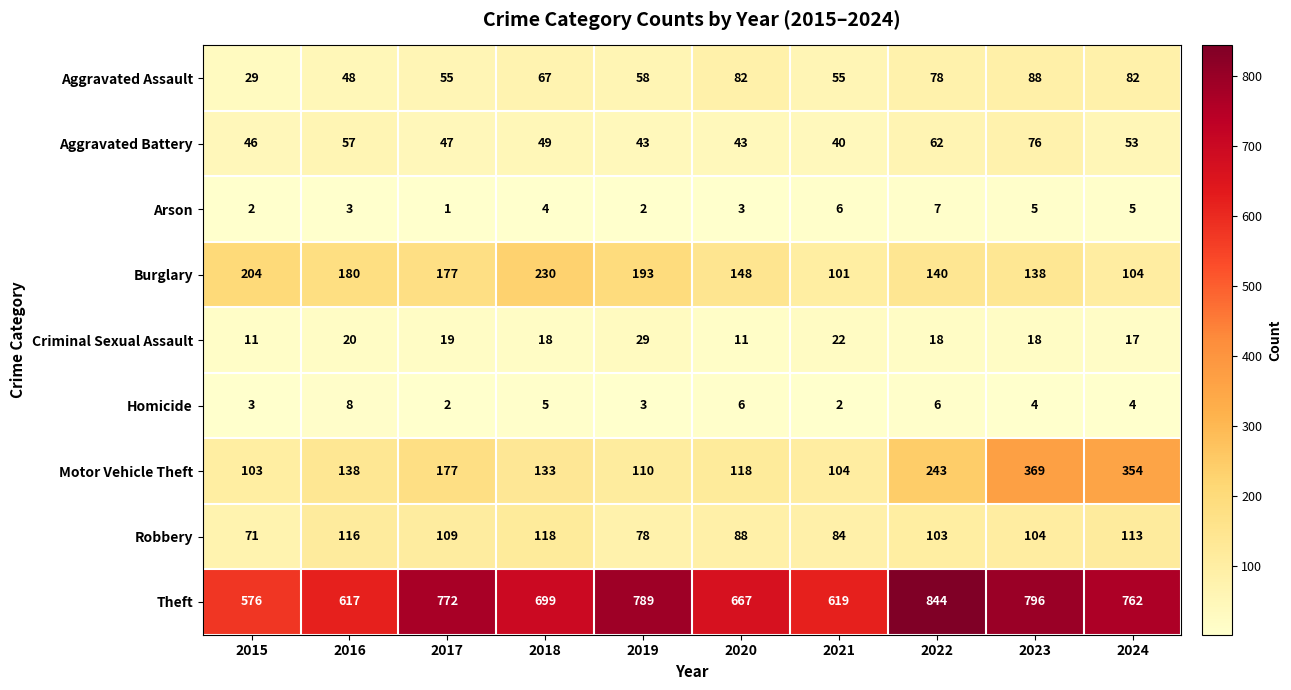

True or false: Theft has a value of 1010 at 2018.

False